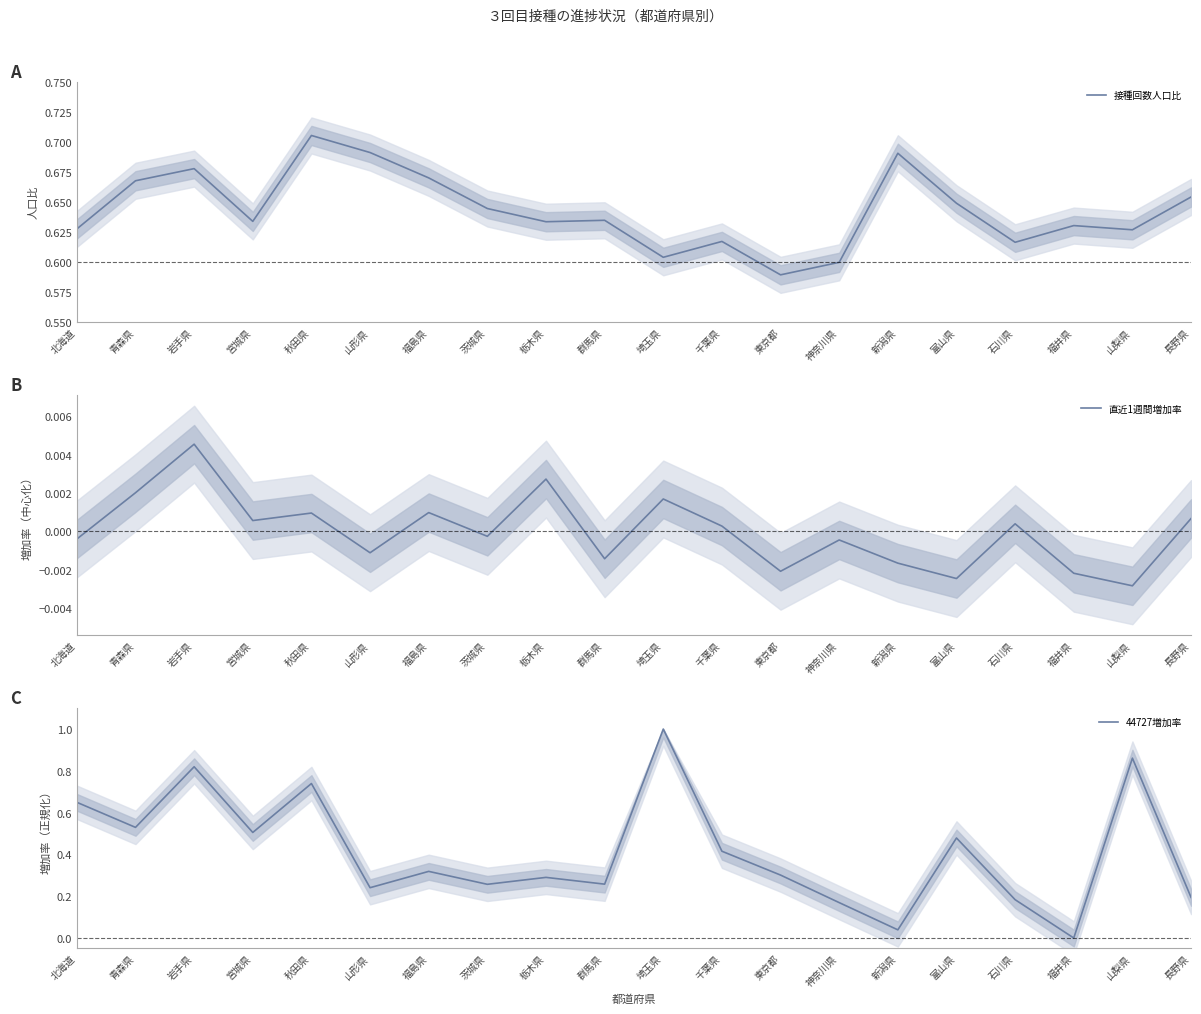

Between 山形県 and 神奈川県, which is larger?

山形県